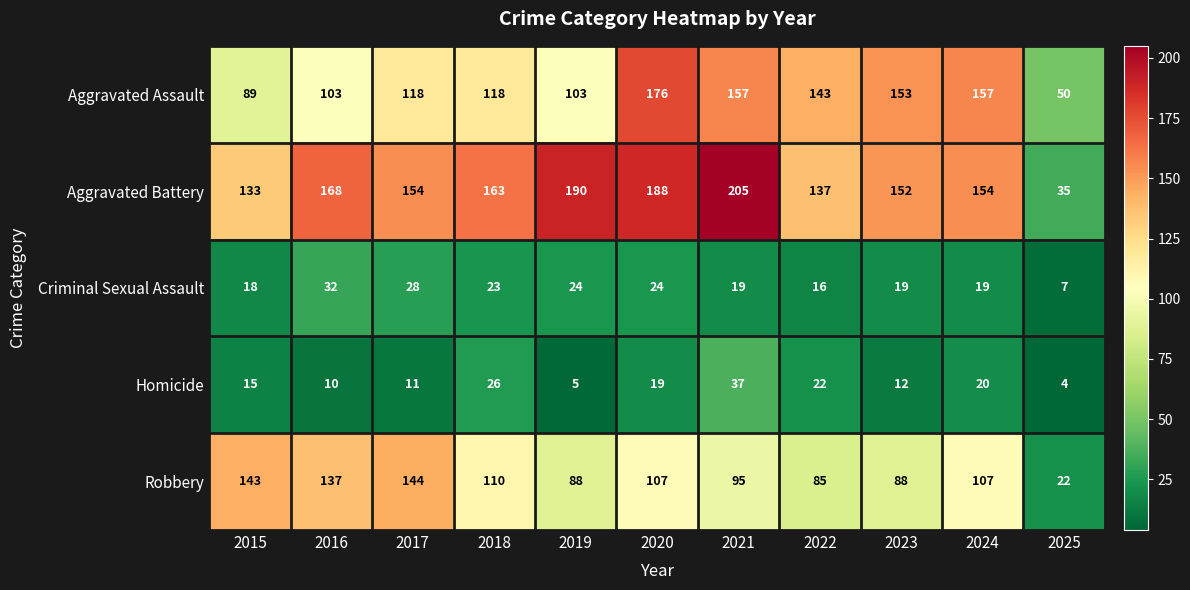

Is it true that Aggravated Battery equals 304 at 2020?

False